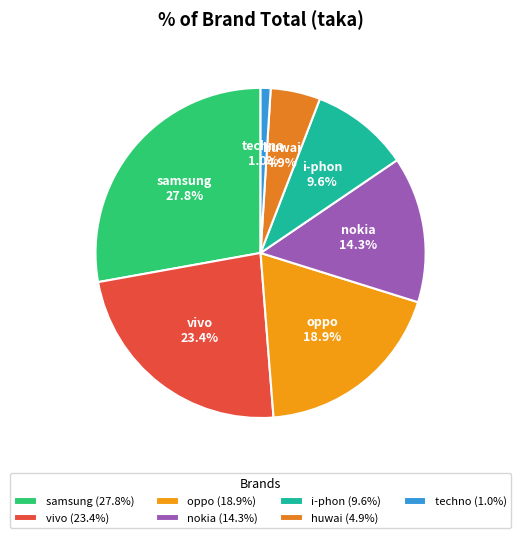

To the nearest percent, what is the difference between the largest and smallest slice percentages?

27%